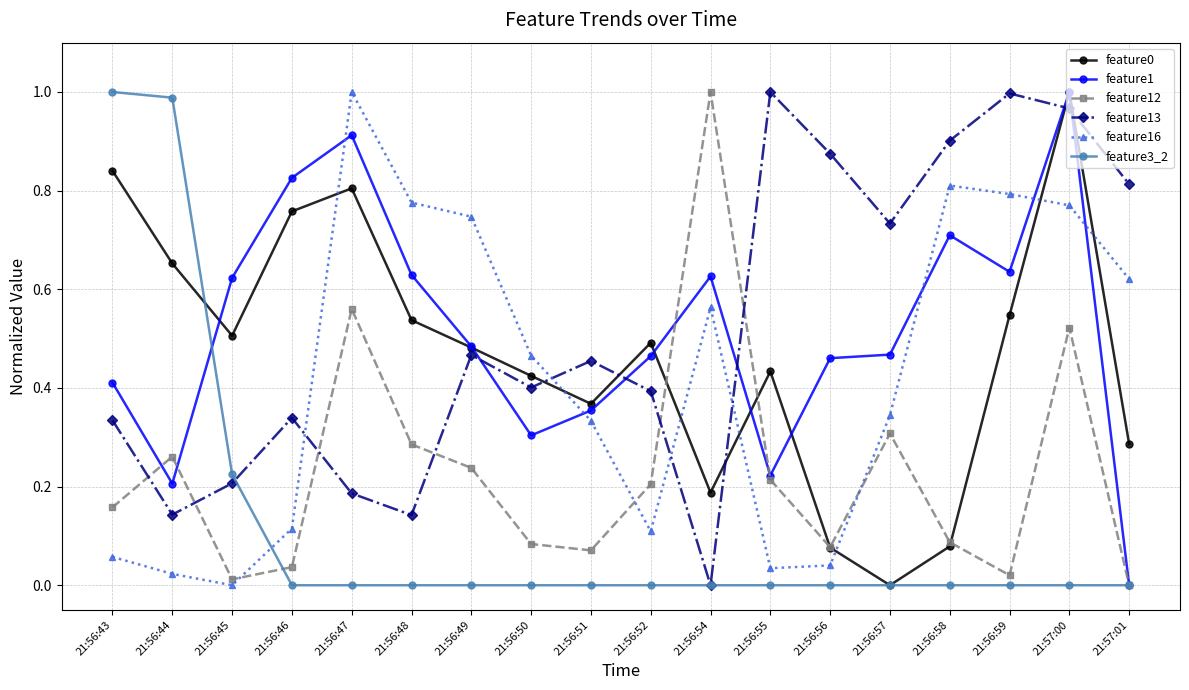

What is the total value across all series at 21:56:43?

2.8